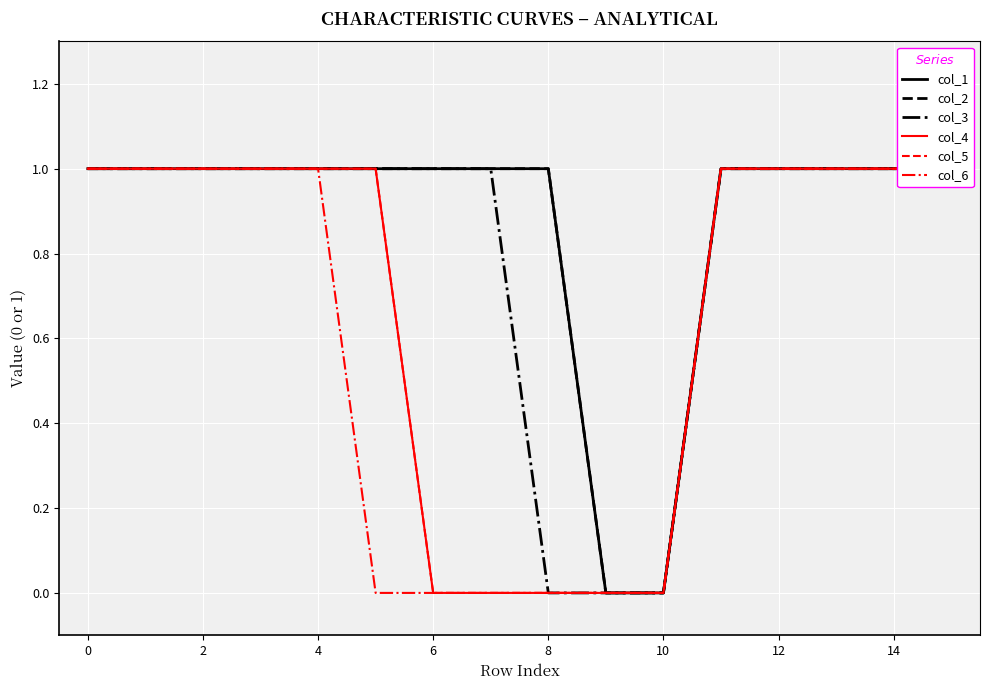

Is the value of col_6 at 0 greater than the value of col_2 at 13?

No